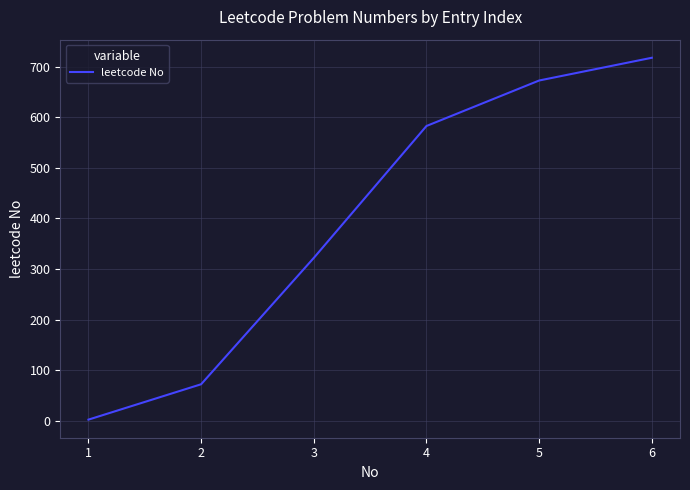

What is the difference between the second highest and second lowest values?

601